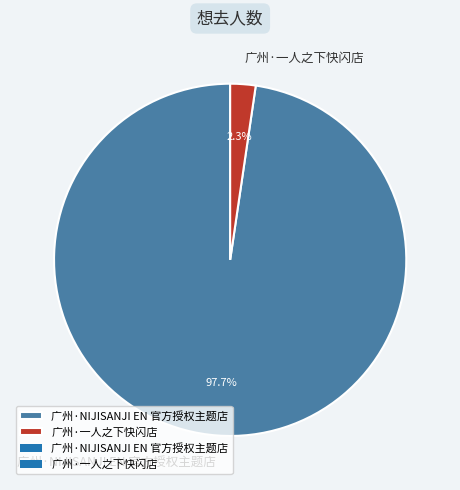

What is the total percentage of 广州·NIJISANJI EN 官方授权主题店 and 广州·一人之下快闪店?

100.0%